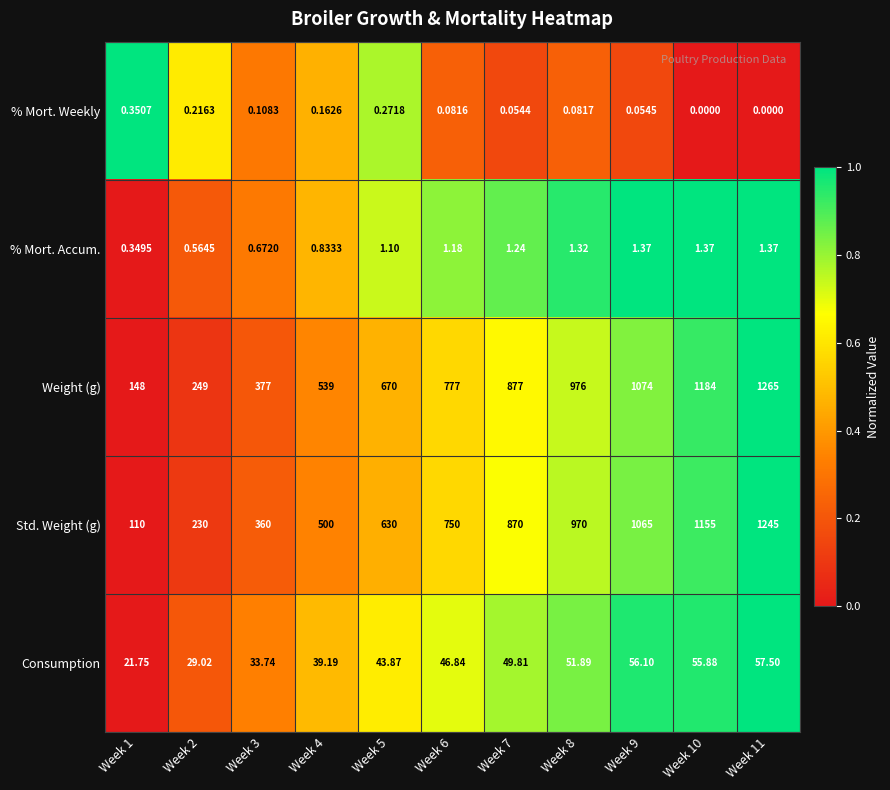

What is the total value across all series at Week 11?

2568.9